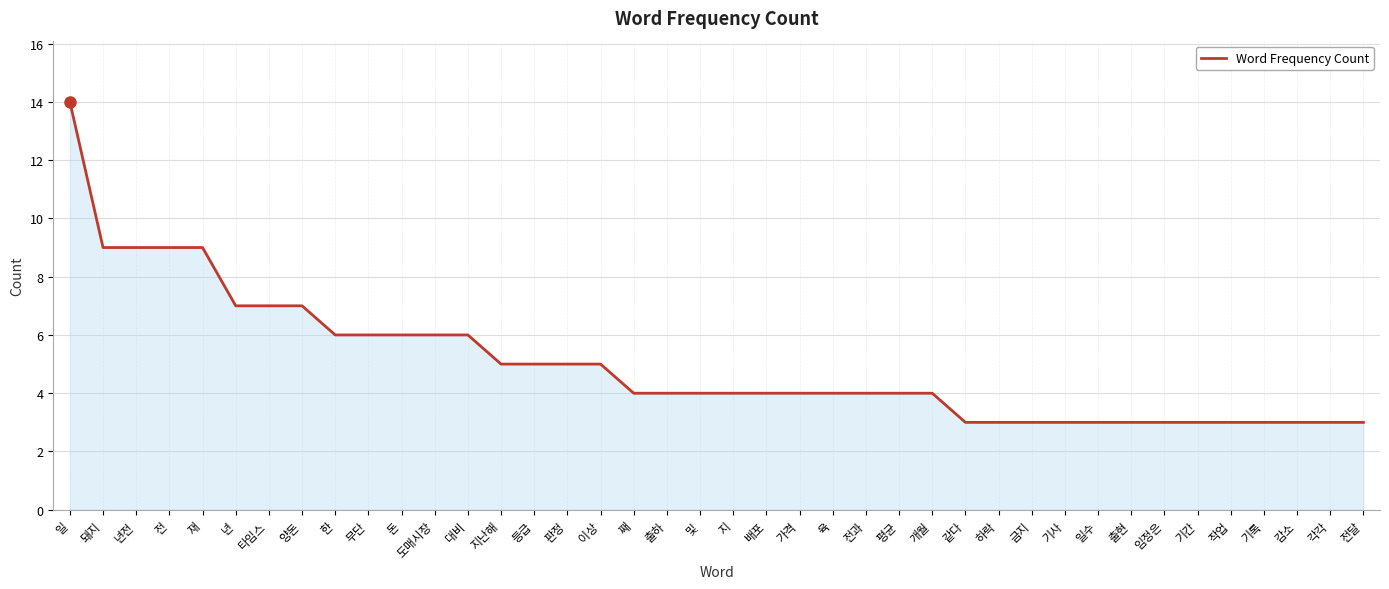

What is the average value?

5